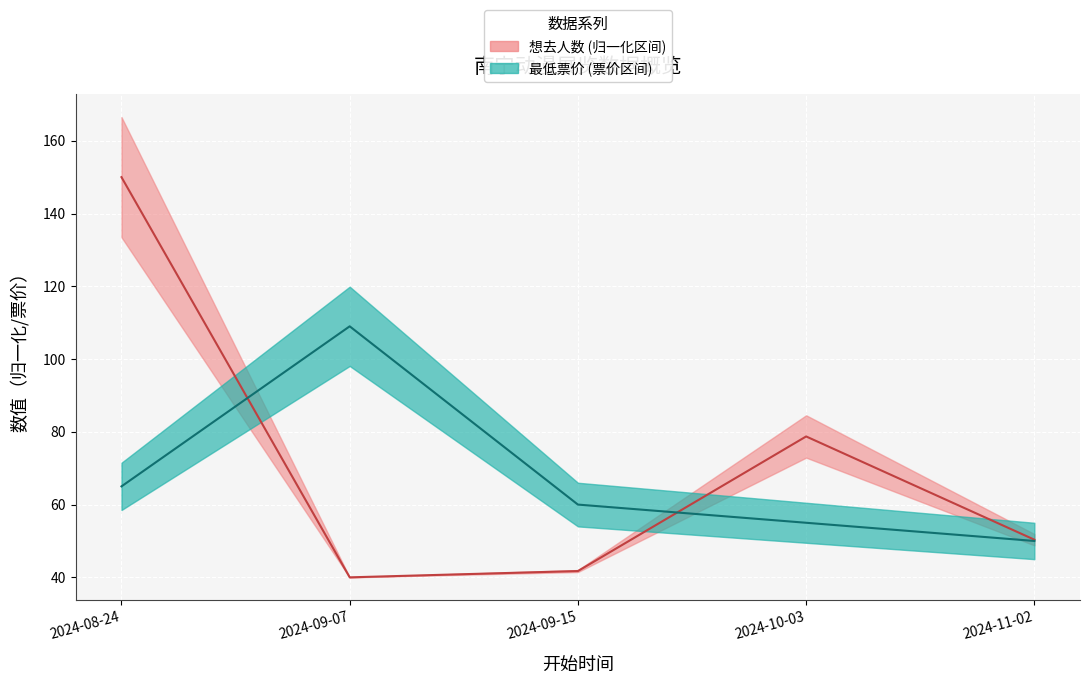

The value of 想去人数 at 2024-09-07 is 40.0. True or false?

True